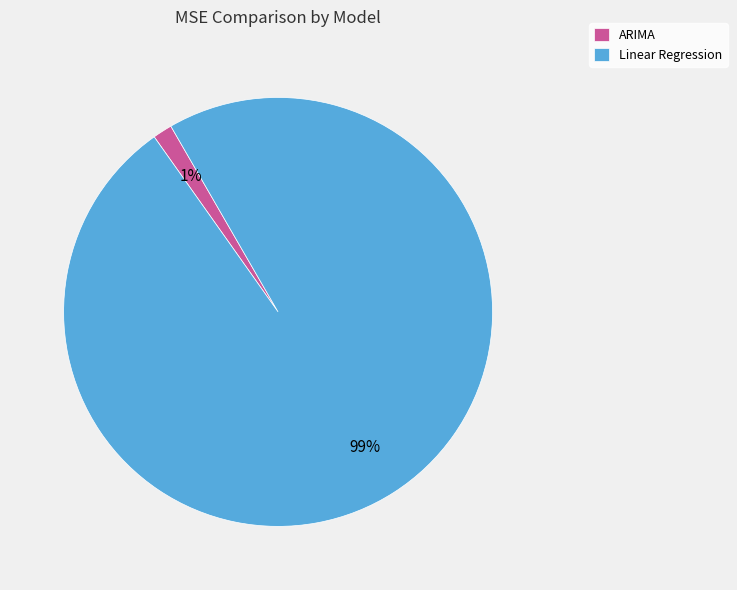

Is ARIMA the majority of the pie?

No